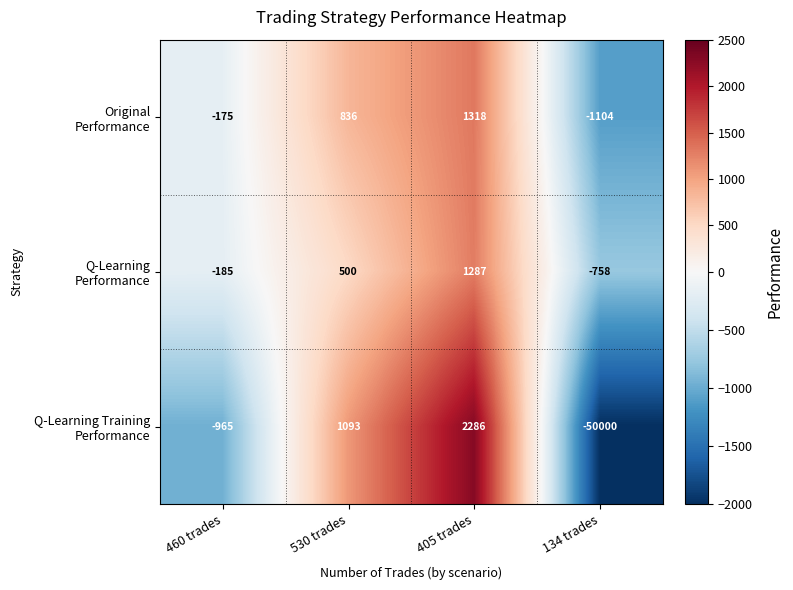

What is the greatest value displayed?

2286